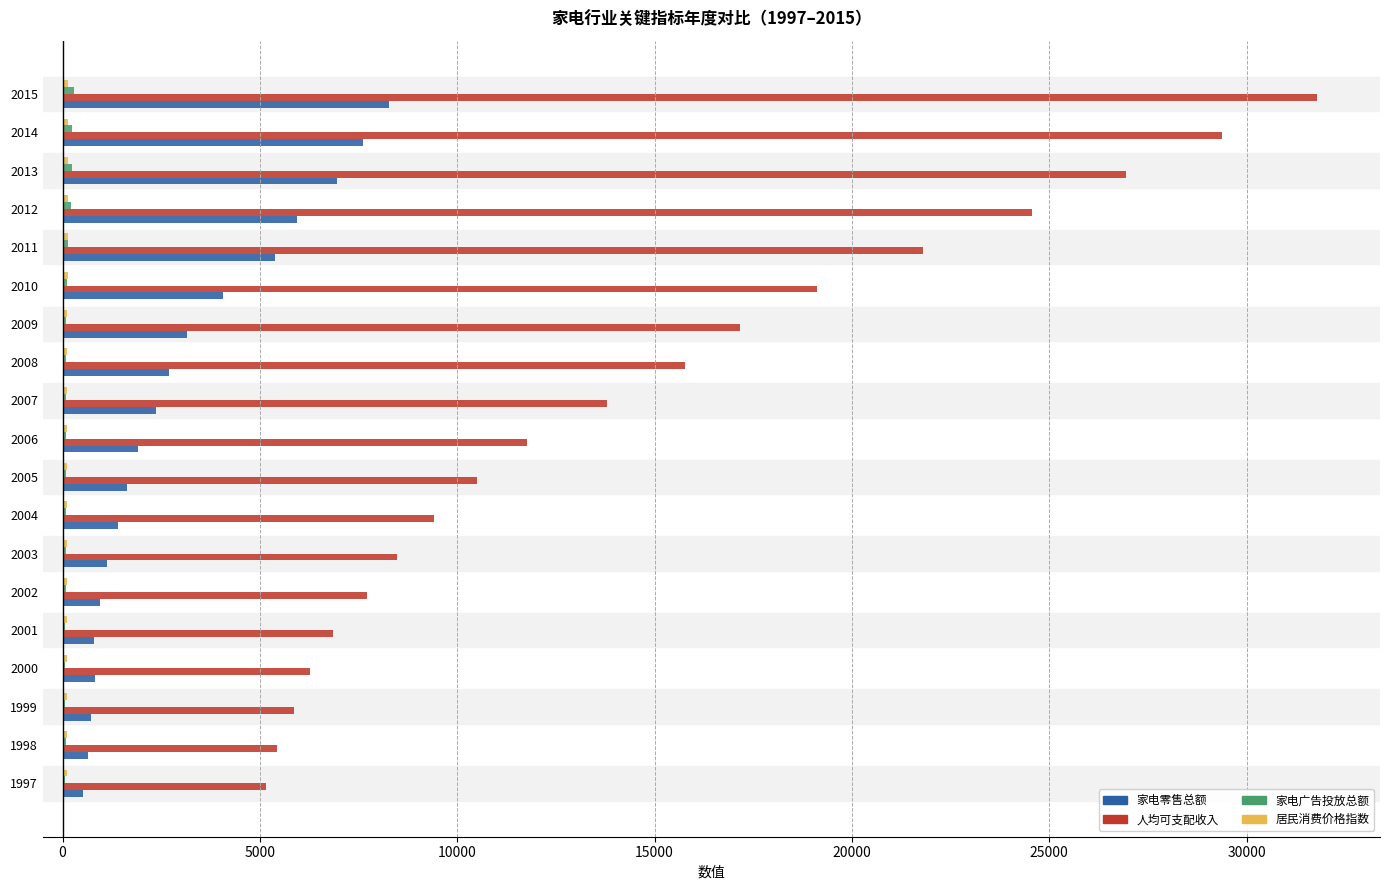

At which category is the sum across all series the highest?

2015